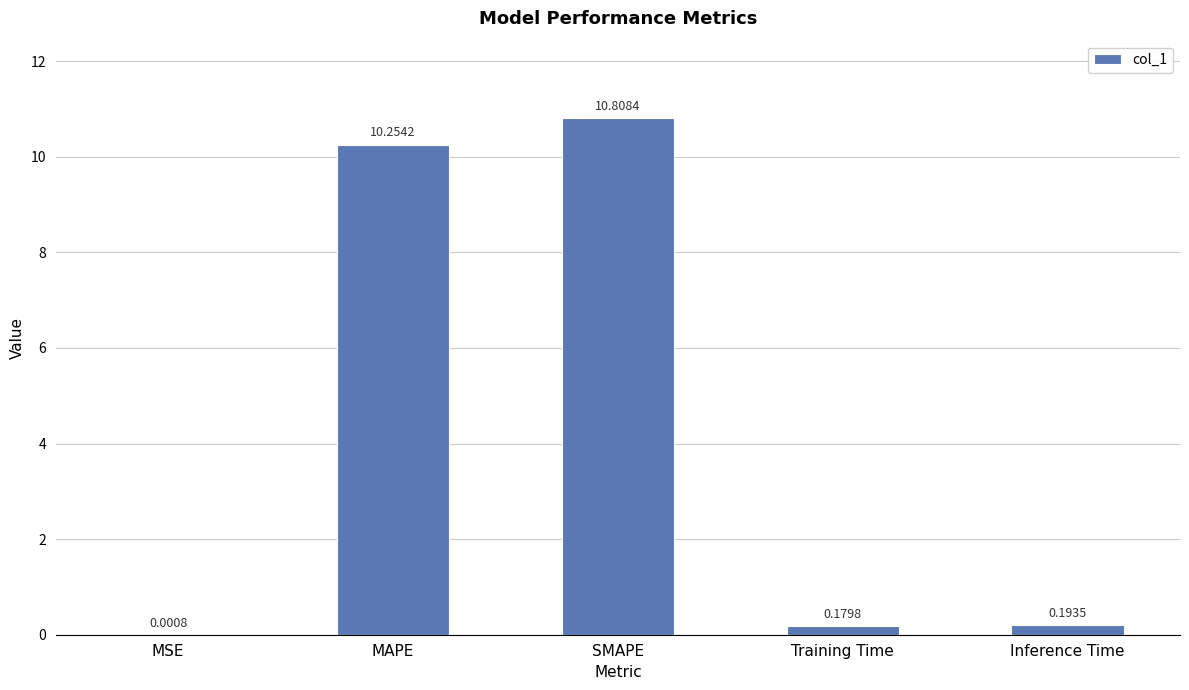

Count the number of data series in this chart.

1